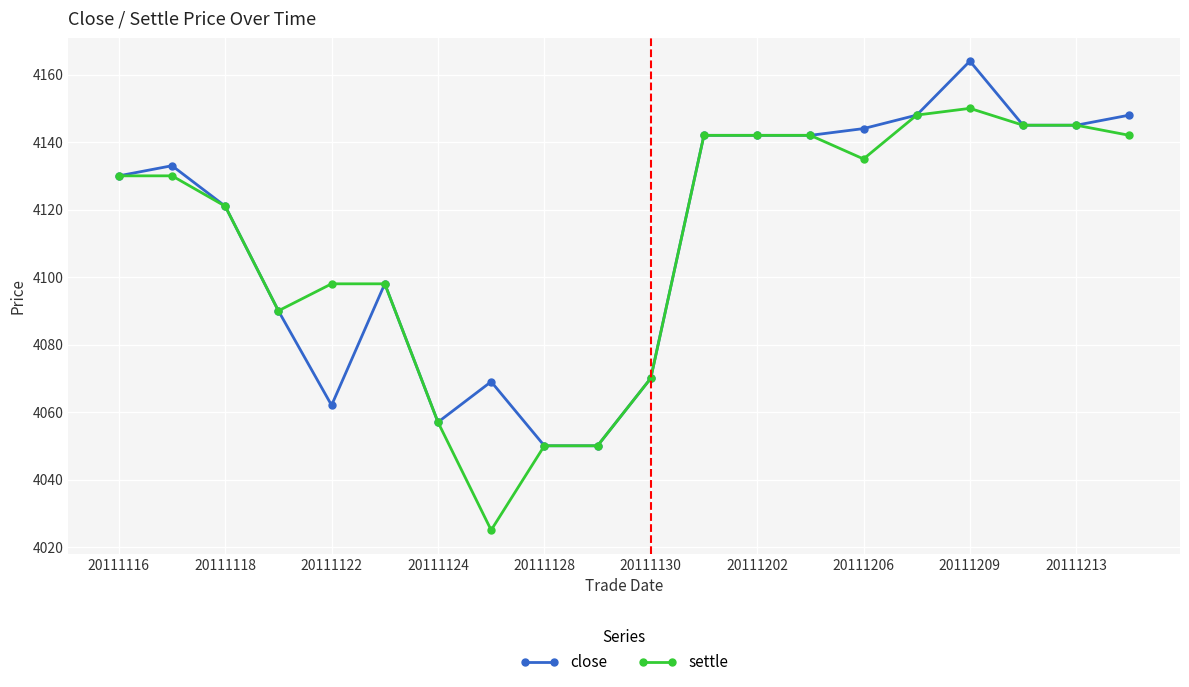

Count the number of data series in this chart.

2